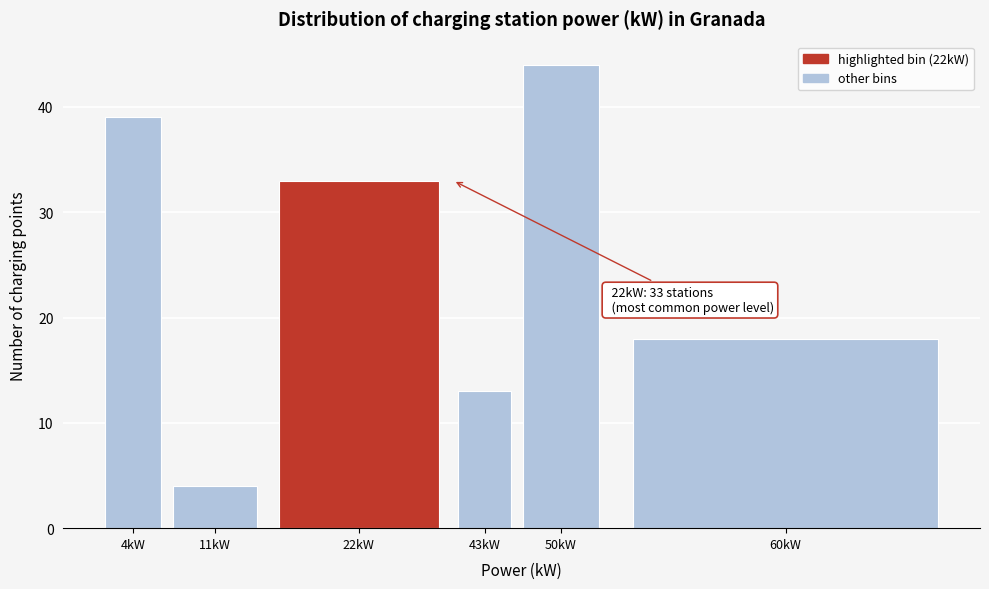

Reading right to left, transcribe all the data shown in this chart.

18	44	13	33	4	39